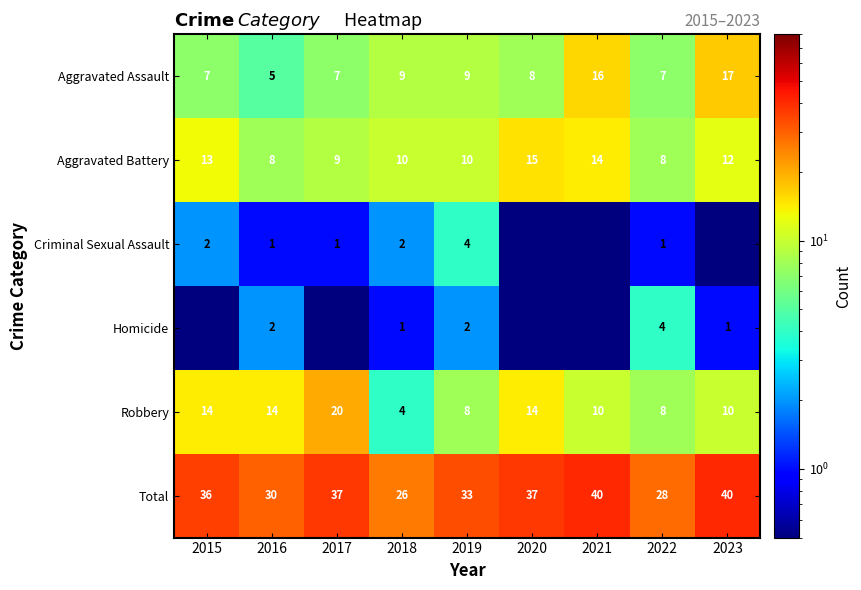

True or false: Robbery has a value of 9.8 at 2016.

False